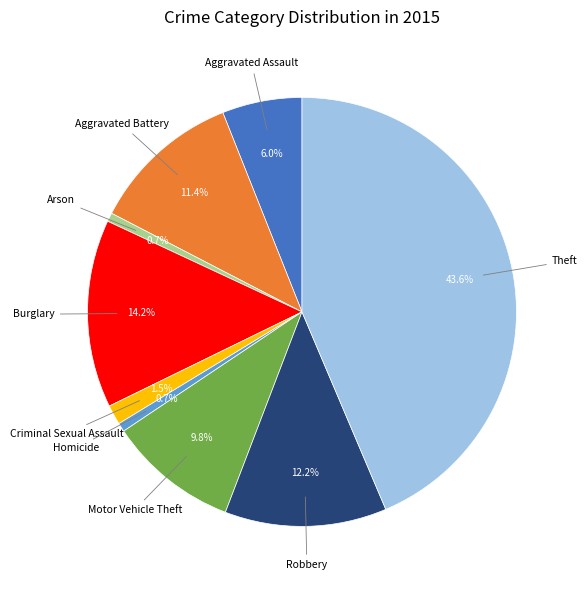

Count the number of slices in the pie.

9